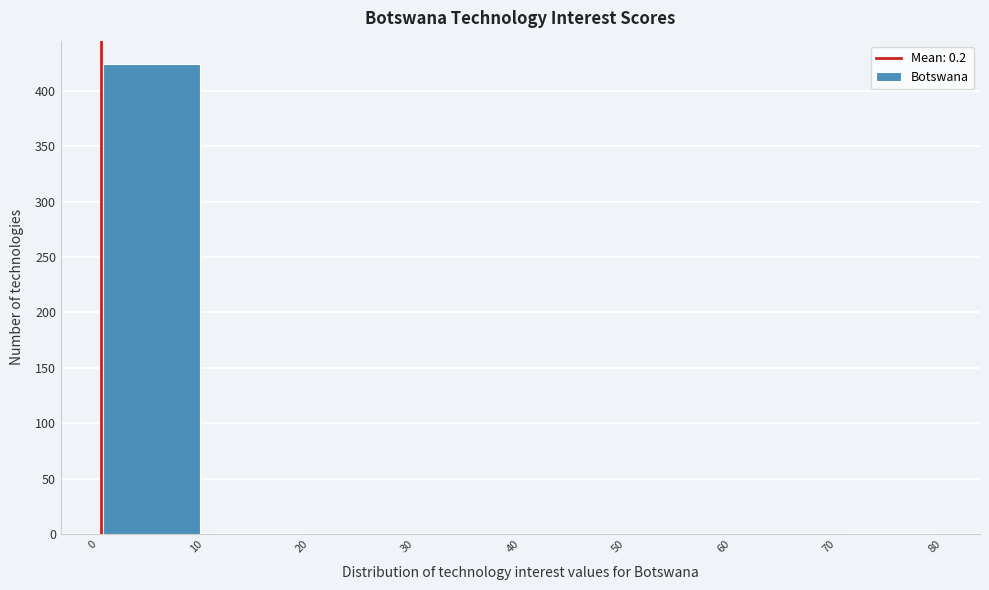

Reading left to right, list every bar in this chart as the range it spans on the x-axis followed by its height. The values are not printed on the chart, so give them approximately, as read against the axis.

0 to 10: 425
10 to 20: under 5
20 to 30: 0
30 to 40: 0
40 to 50: 0
50 to 60: 0
60 to 70: 0
70 to 80: under 5